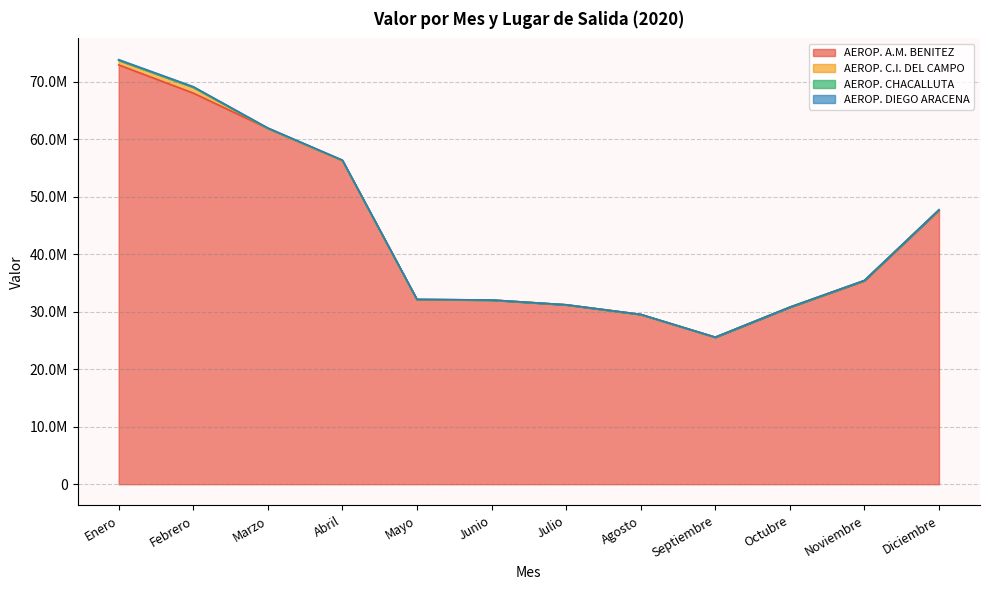

What is the label of the 6th point from the left?

Junio